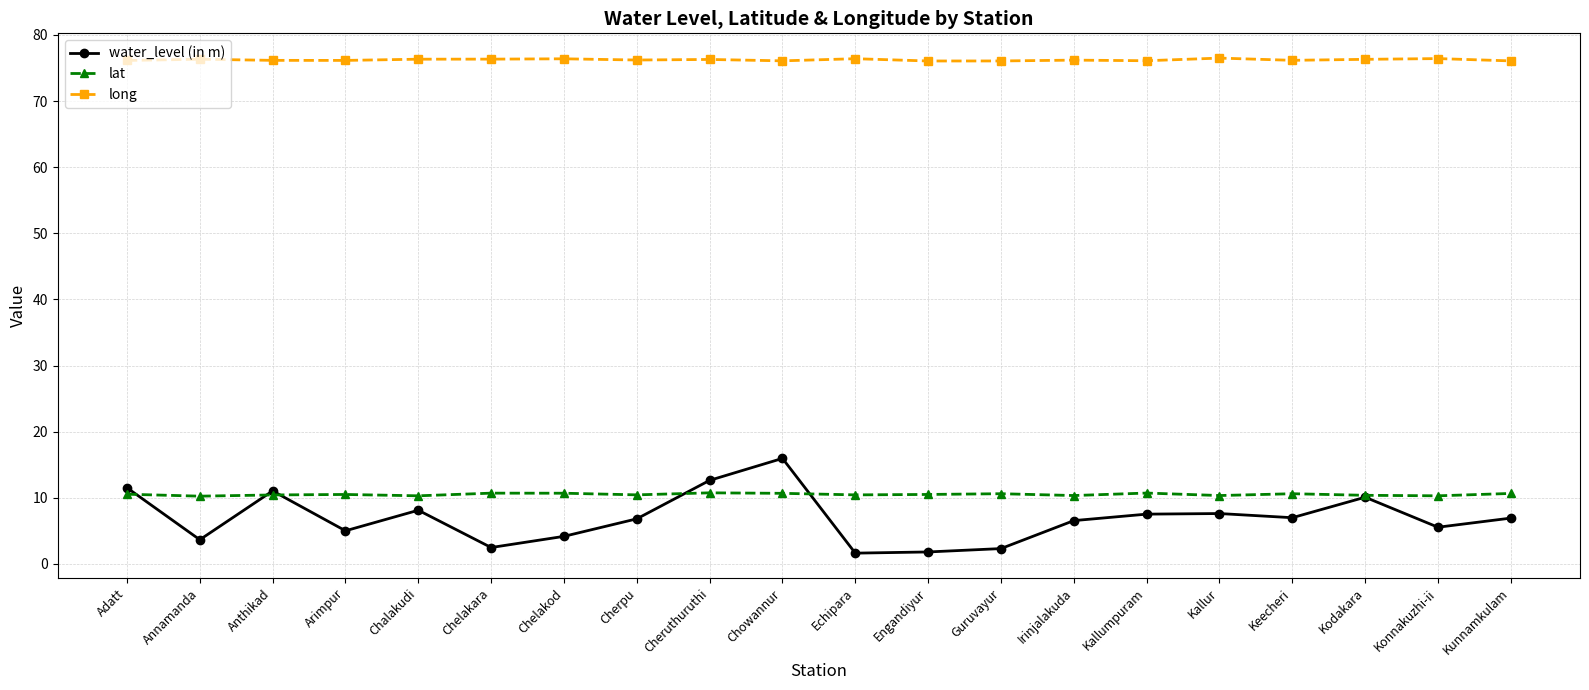

What is the label of the 1st point from the right?

Kunnamkulam